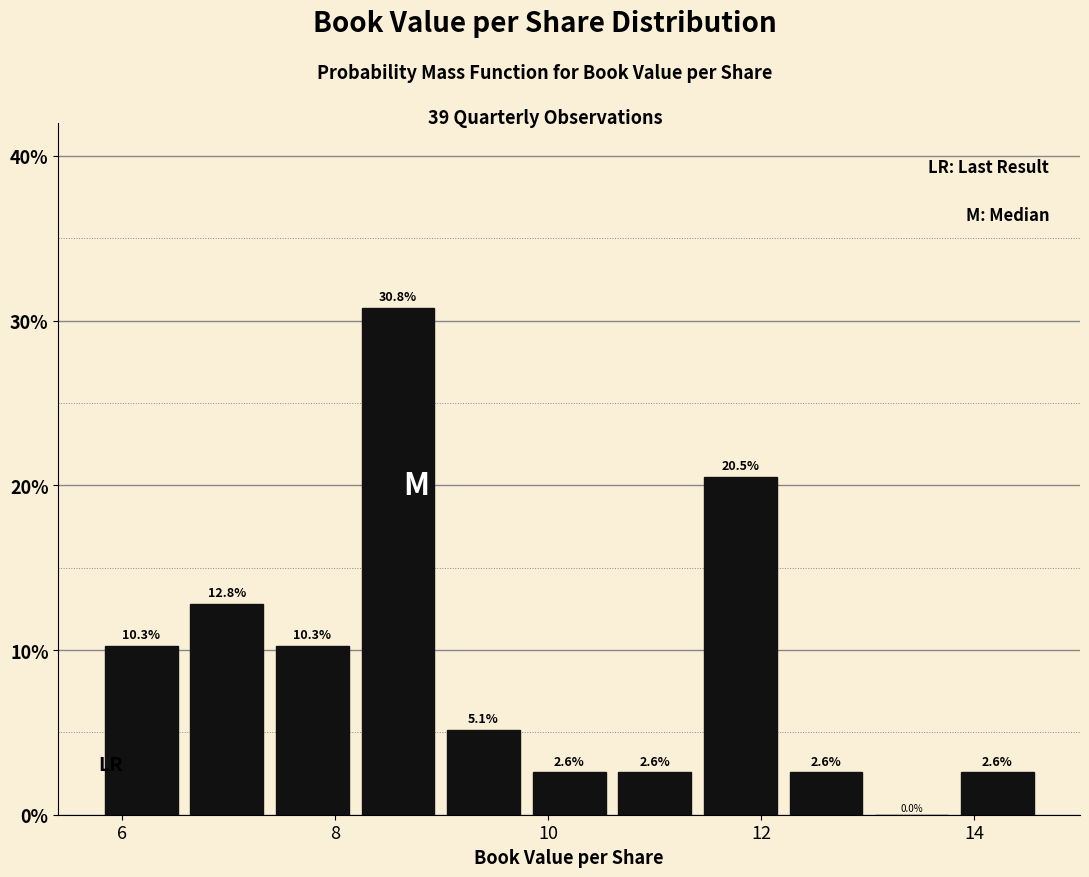

What is the height of the bar covering 7.4 to 8.2 on the x-axis? The bar edges are not printed on the chart, so give them approximately, as read against the axis.

10.3